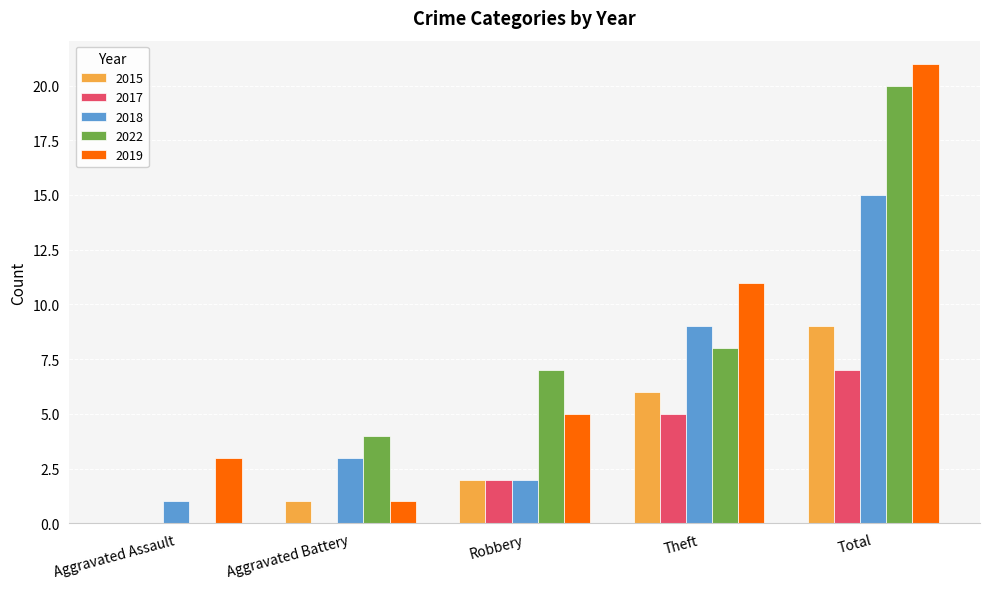

Count the number of data series in this chart.

5